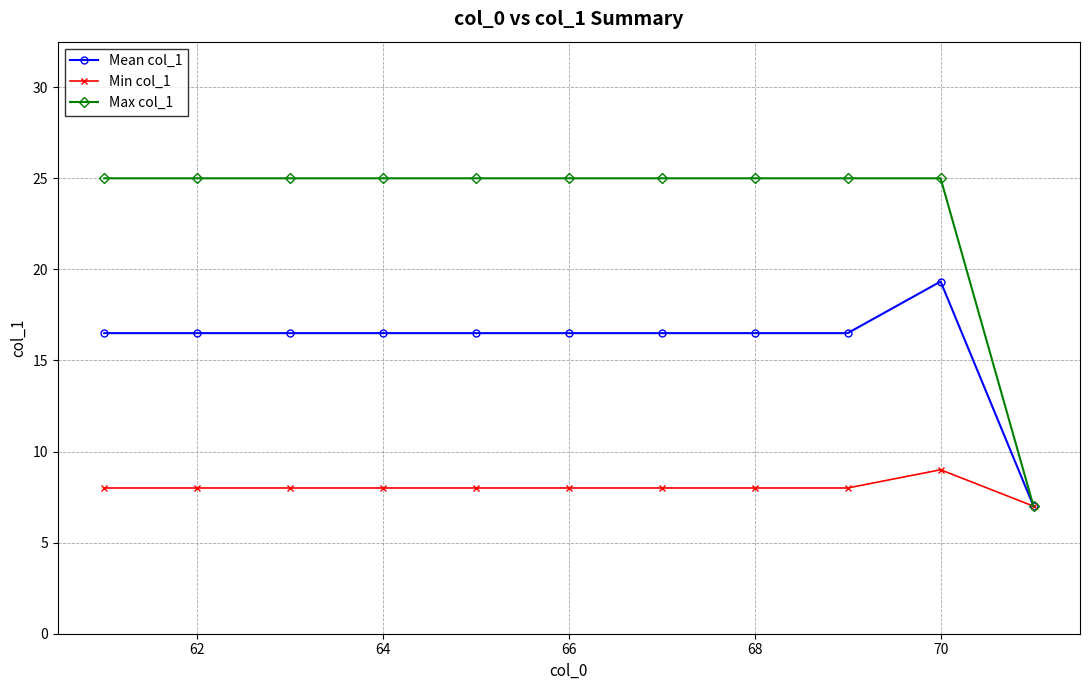

Which series has the largest range (max minus min)?

Max col_1